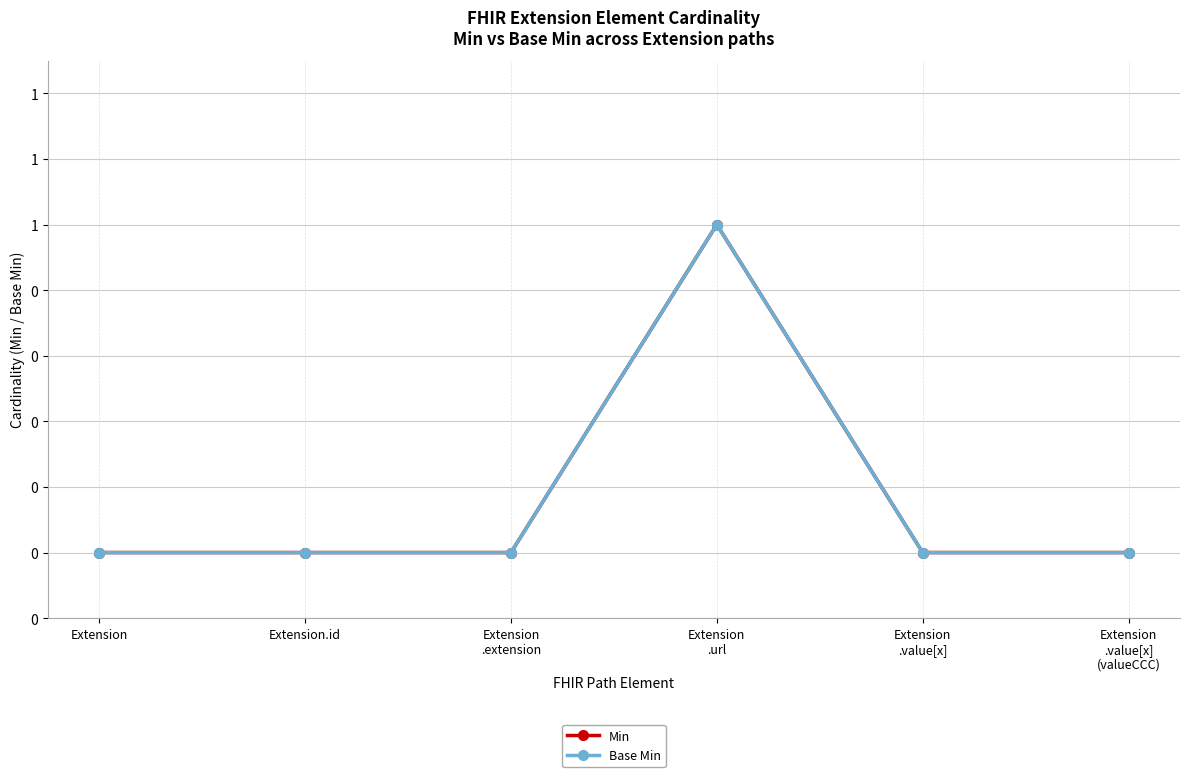

Does the chart have visible grid lines?

Yes